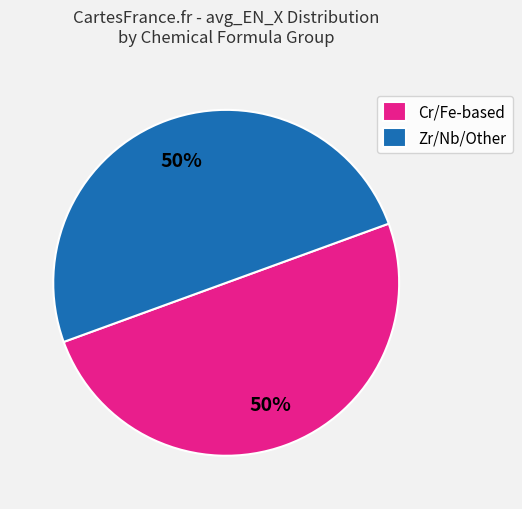

Is it true that Zr/Nb/Other is 50% of the pie?

True